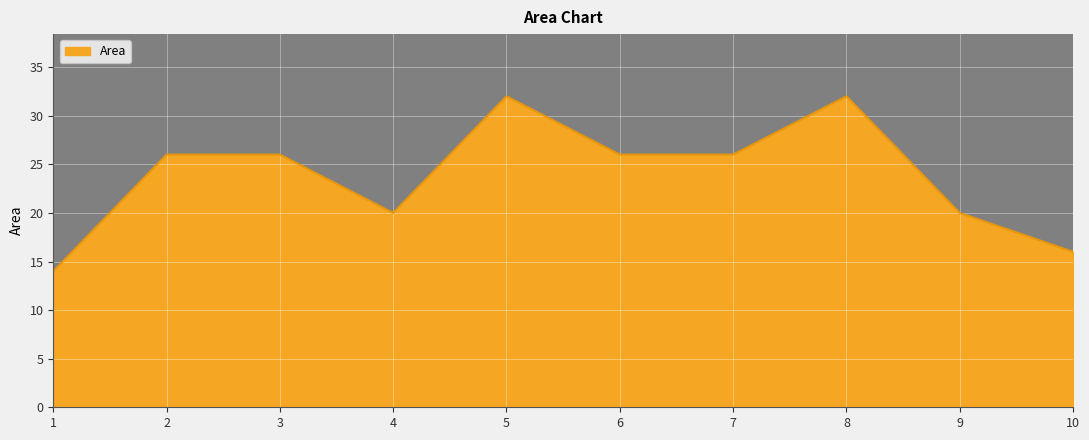

The value at 4 is 9. True or false?

False